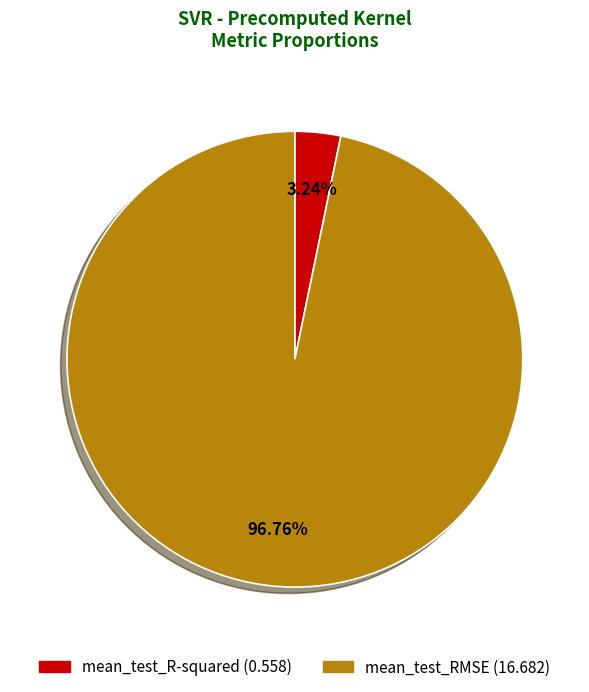

What portion of the pie excludes mean_test_R-squared?

96.8%